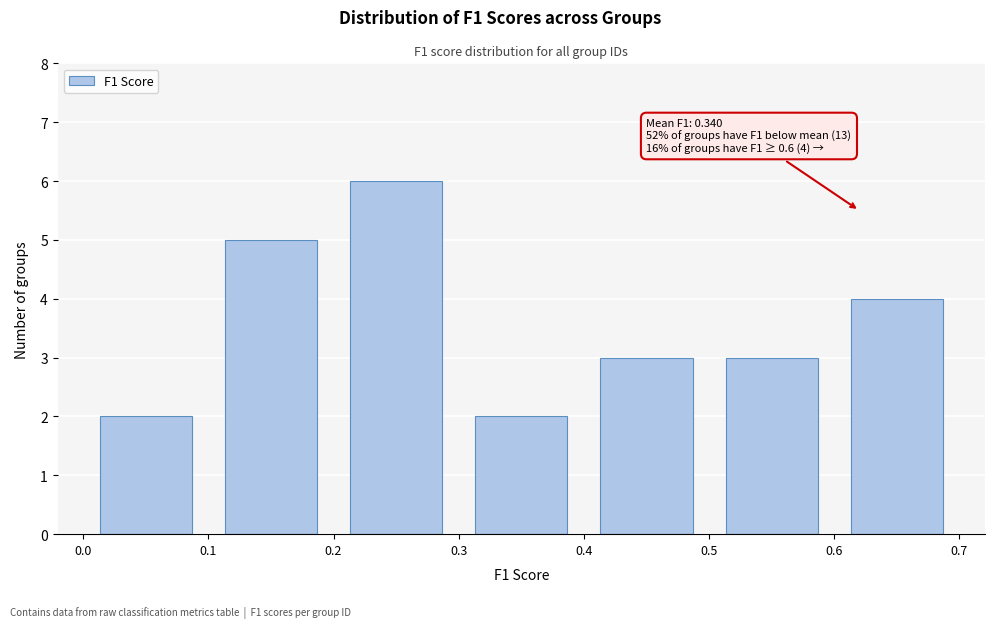

Which range on the x-axis has the tallest bar?

0.2 to 0.3